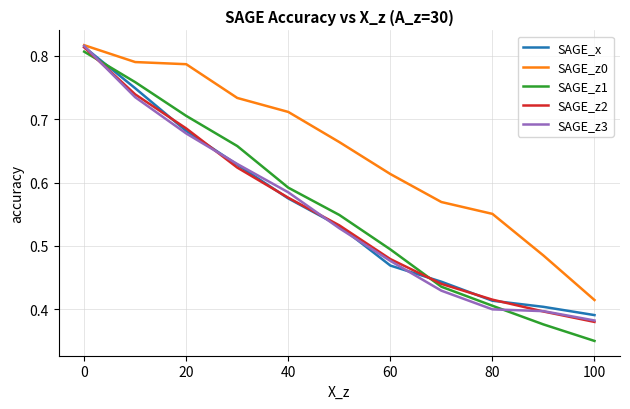

Which series has the widest spread of values?

SAGE_z1